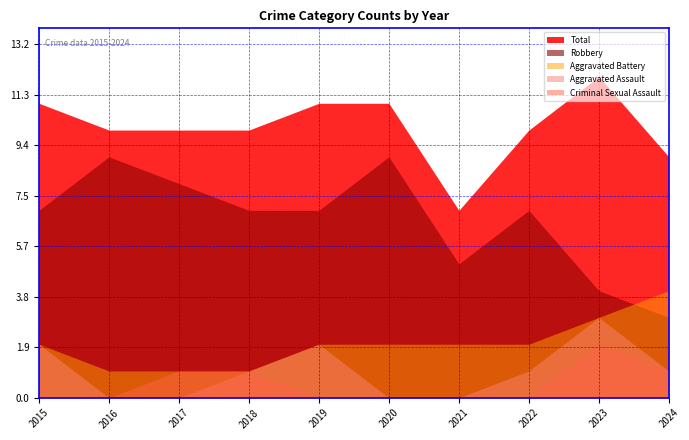

The value of Robbery at 2022 is 7. True or false?

True